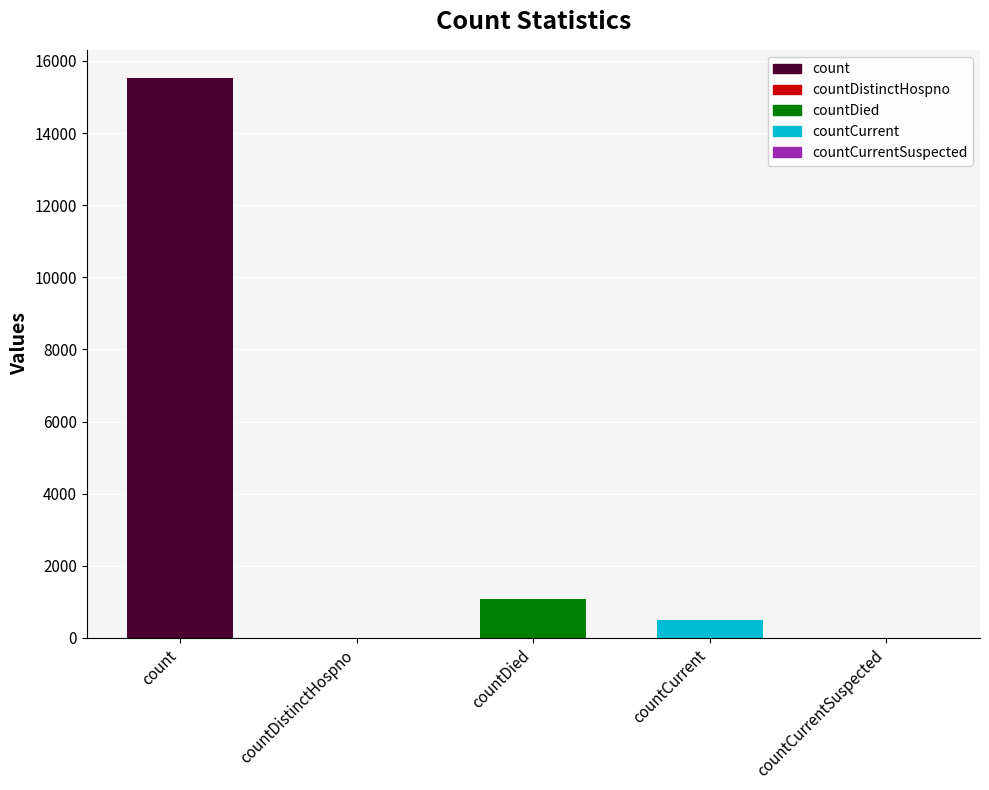

Read the value at count.

15532